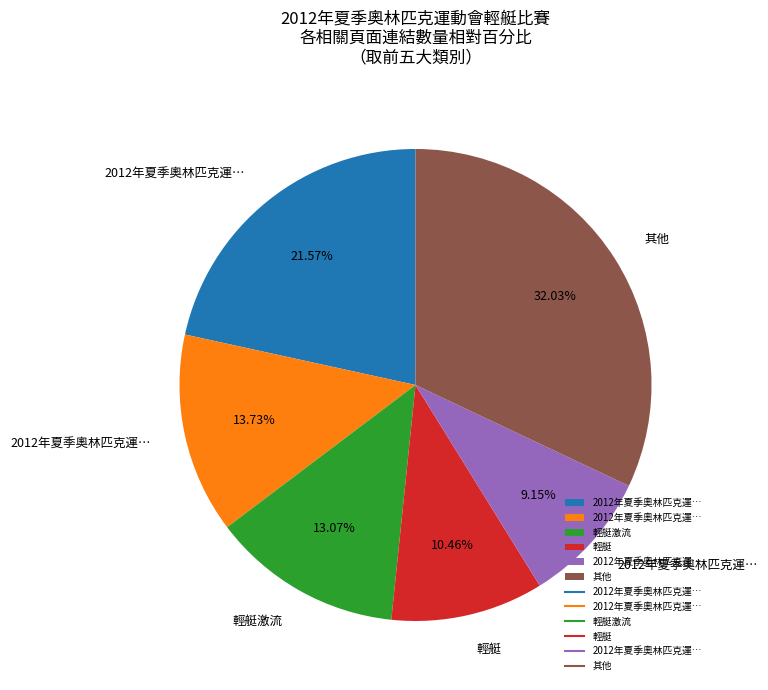

Does any single category account for the majority?

No